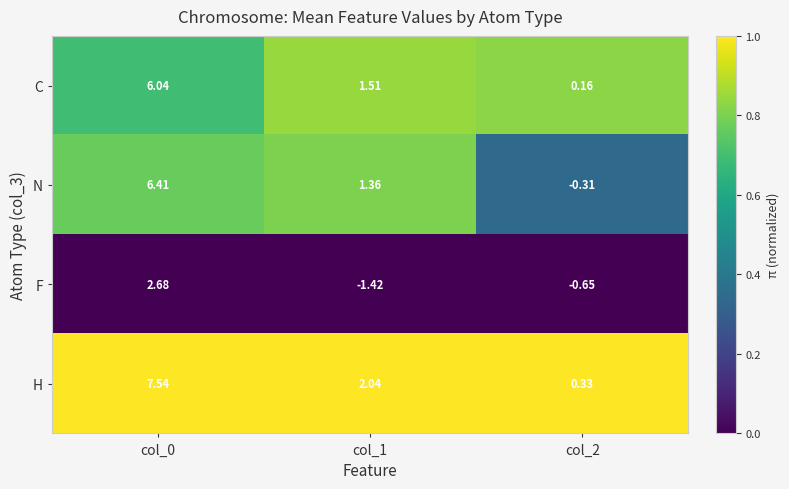

At which category does the chart reach its peak across all series?

col_0